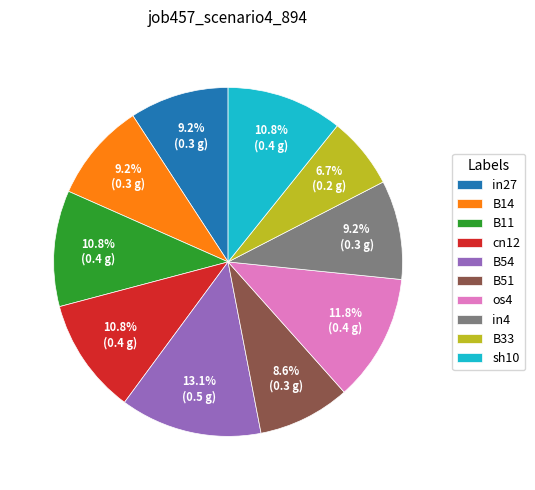

How many slices are in this pie chart?

10